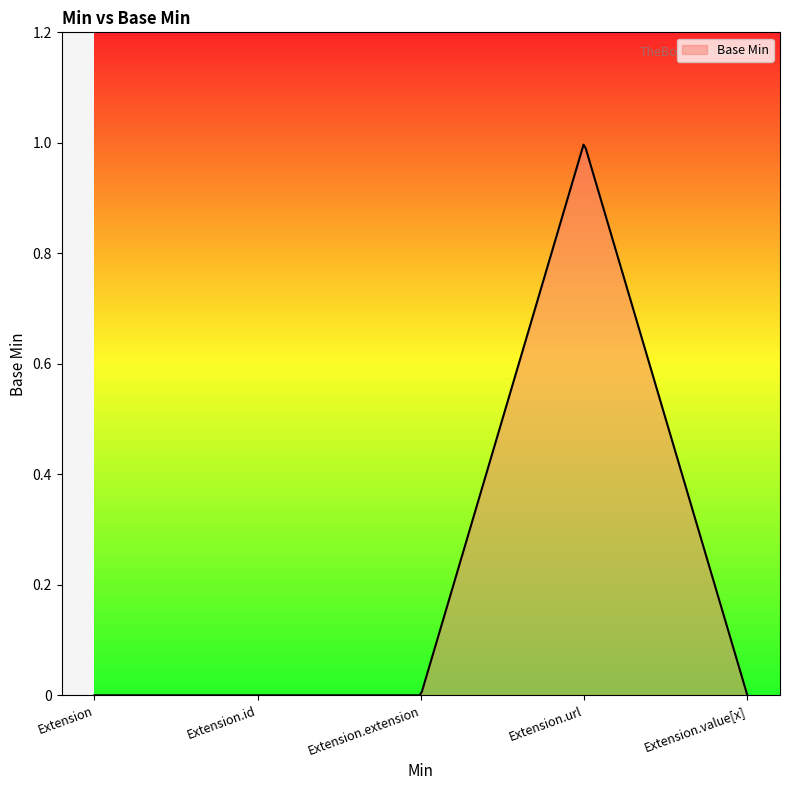

Rank the categories by value from lowest to highest.

Extension, Extension.id, Extension.extension, Extension.value[x], Extension.url